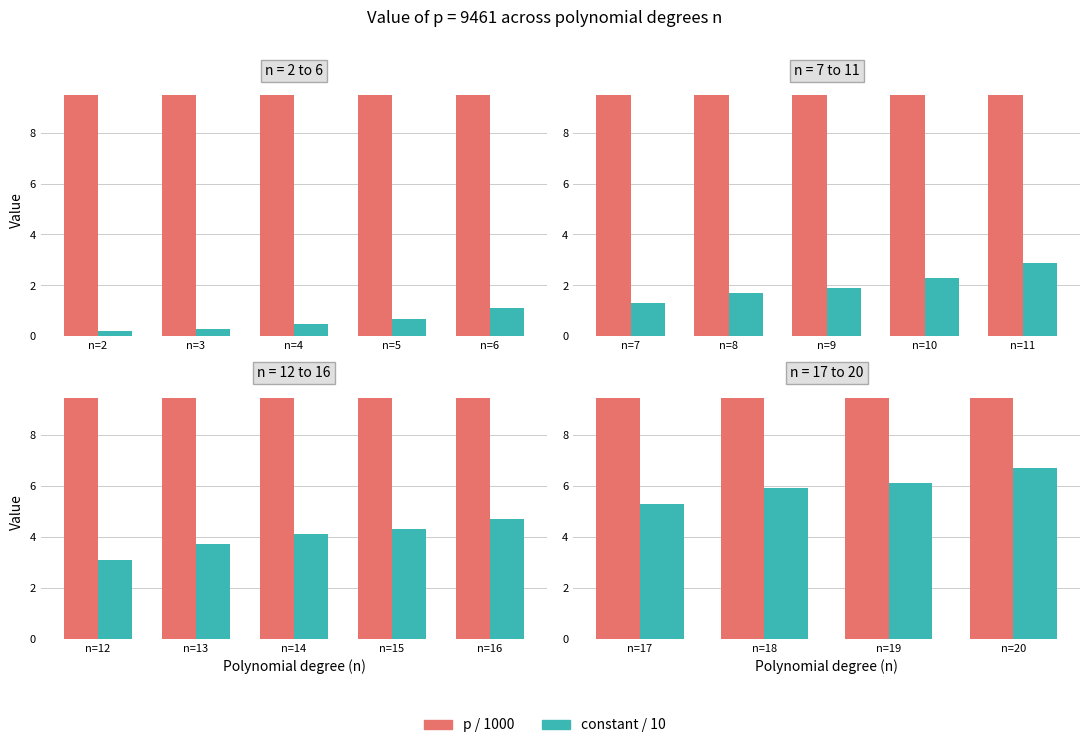

Which has a higher value, n=18 or n=19?

n=18